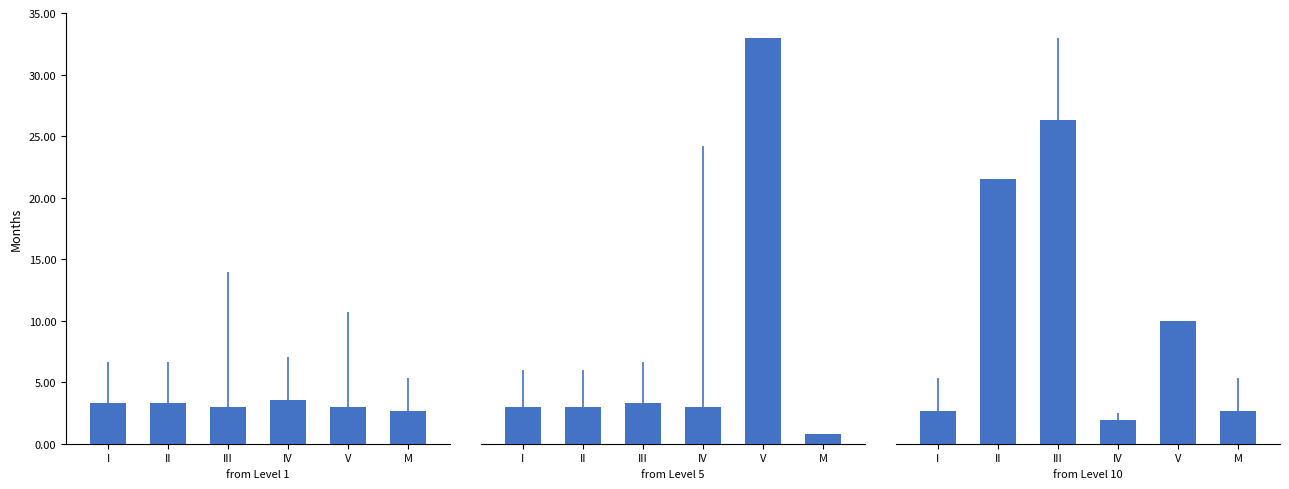

Reading left to right, what are all the values shown in this chart?

Level 1: I=3.3	II=3.3	III=3.0	IV=3.5	V=3.0	M=2.7
Level 5: I=3.0	II=3.0	III=3.3	IV=3.0	V=33.0	M=0.8
Level 10: I=2.7	II=21.5	III=26.3	IV=1.9	V=10.0	M=2.7